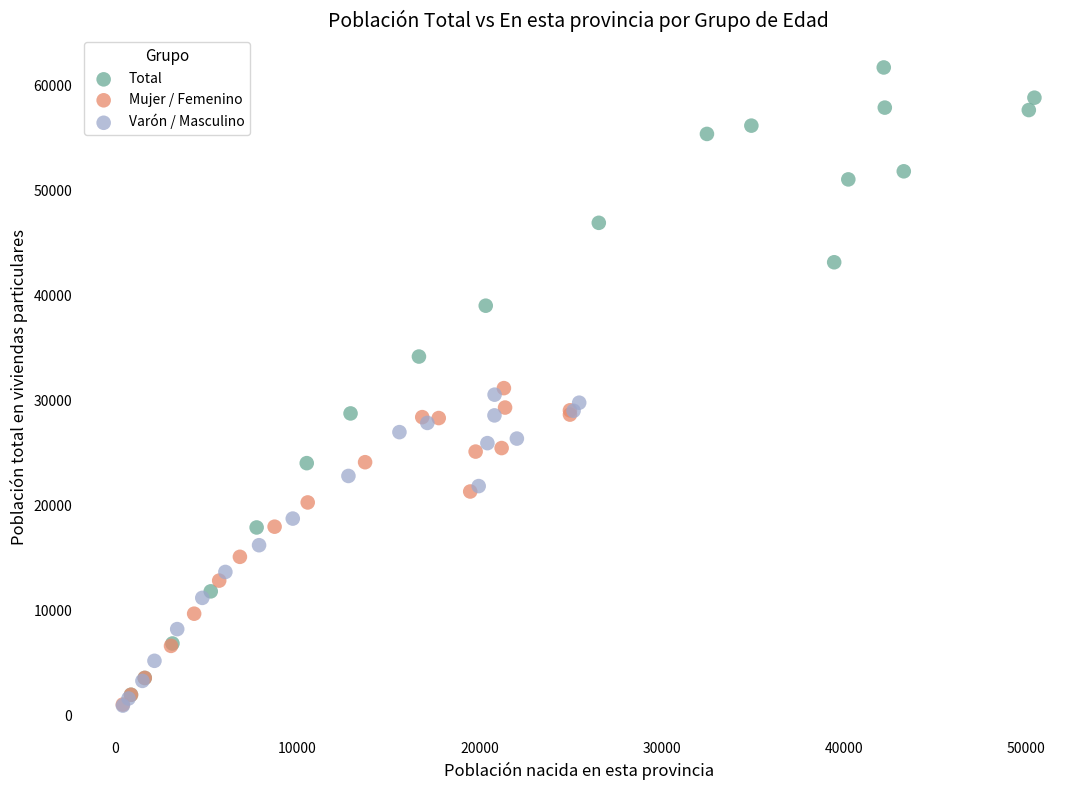

Which series has the widest spread of Y values?

Total